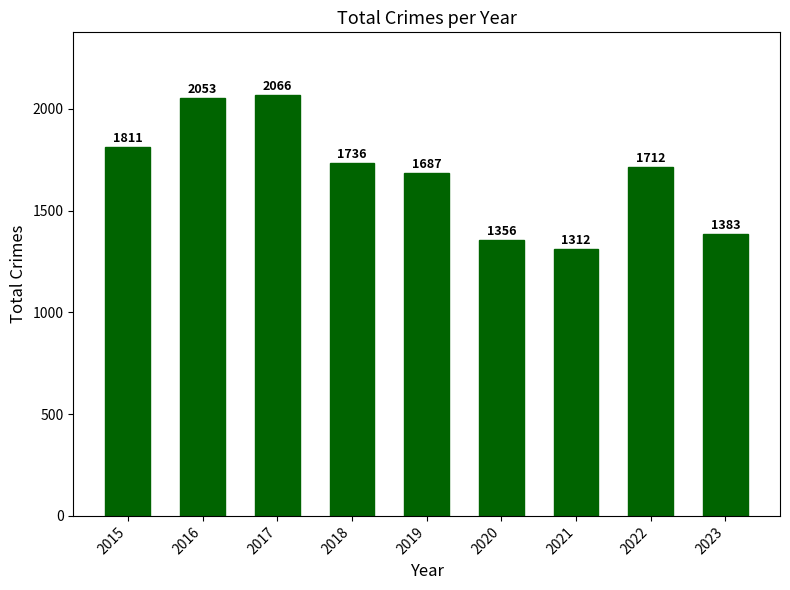

Reading right to left, what are all the values shown in this chart?

1383	1712	1312	1356	1687	1736	2066	2053	1811